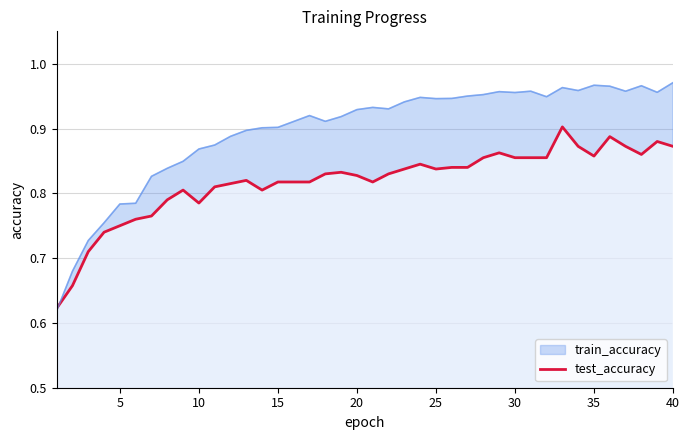

Reading right to left, list all the values displayed in this chart.

0.9	0.9	0.9	0.9	0.9	0.9	0.9	0.9	0.9	0.9	0.9	0.9	0.9	0.8	0.8	0.8	0.8	0.8	0.8	0.8	0.8	0.8	0.8	0.8	0.8	0.8	0.8	0.8	0.8	0.8	0.8	0.8	0.8	0.8	0.8	0.8	0.7	0.7	0.7	0.6